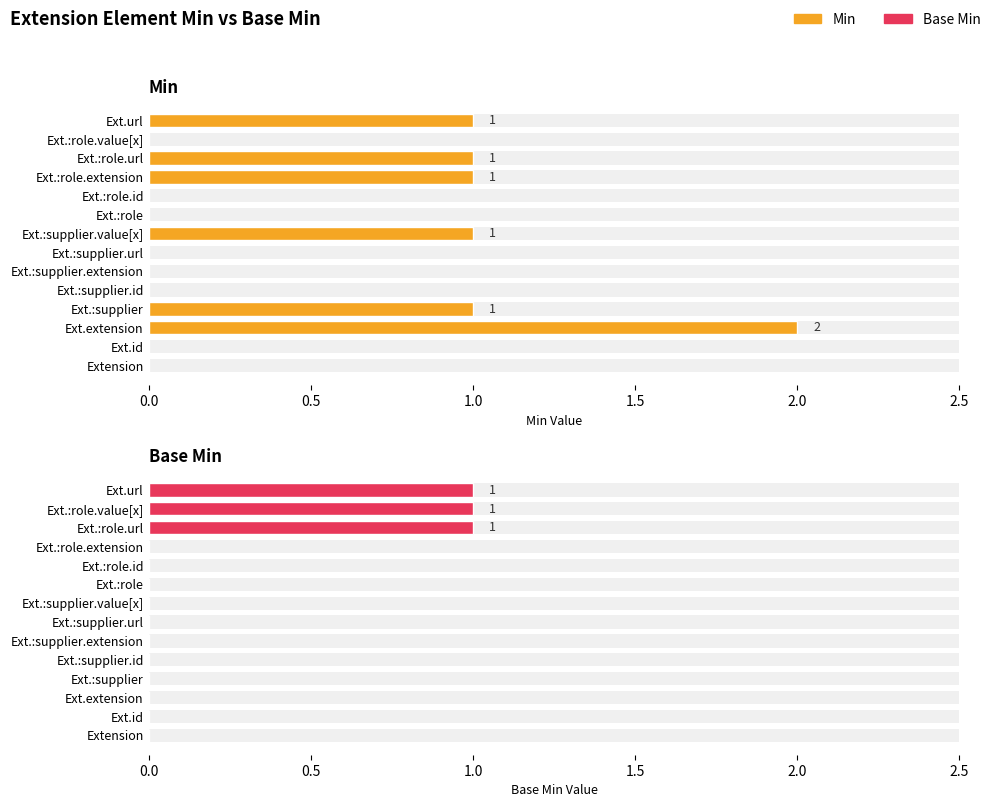

What is the sum of all Base Min values?

3